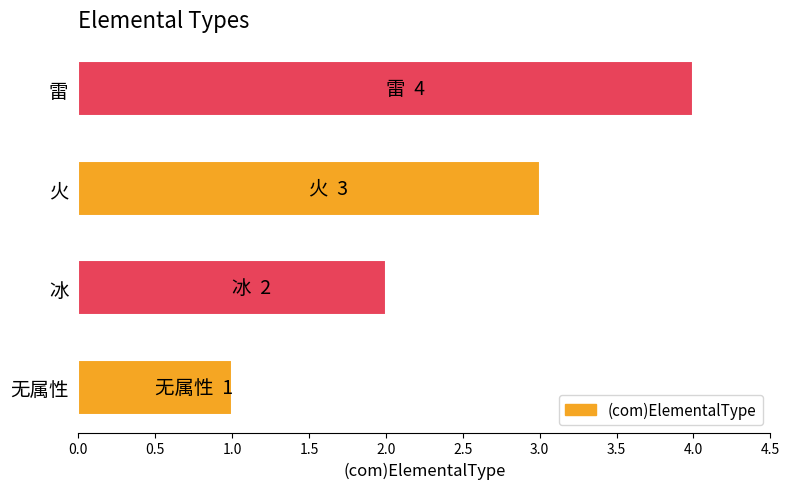

List the labels in order of value, smallest first.

无属性, 冰, 火, 雷